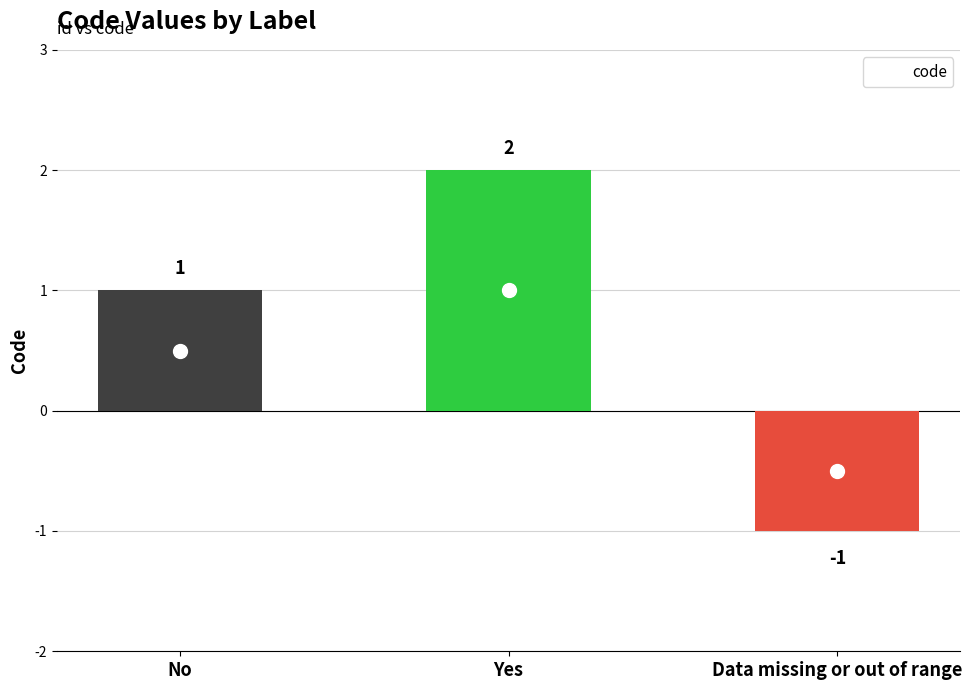

What is the difference between the values at Data missing or out of range and No?

2